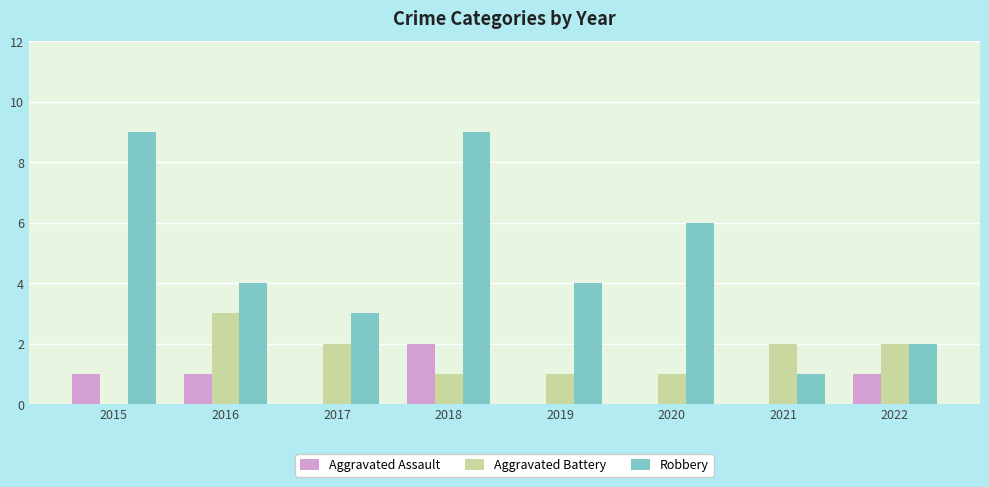

What is the sum of the Robbery values at 2019 and 2016?

8